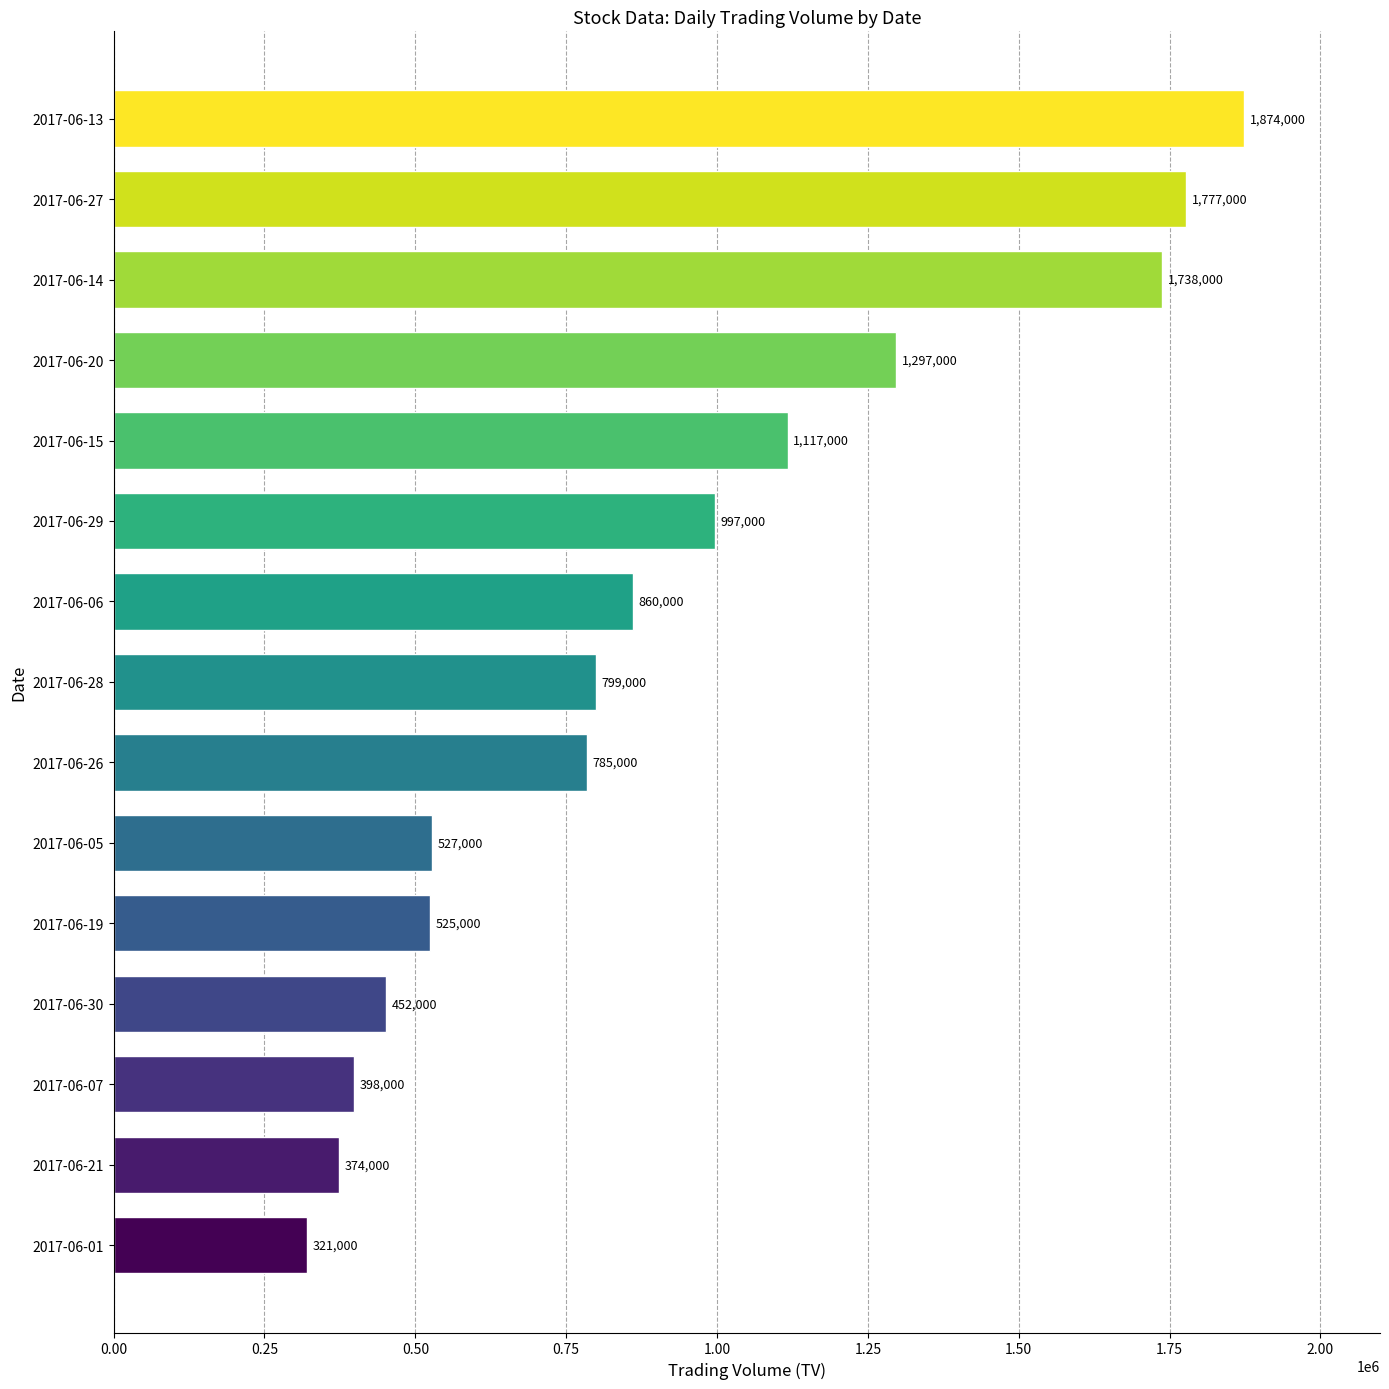

Rank the categories by value from highest to lowest.

2017-06-13, 2017-06-27, 2017-06-14, 2017-06-20, 2017-06-15, 2017-06-29, 2017-06-06, 2017-06-28, 2017-06-26, 2017-06-05, 2017-06-19, 2017-06-30, 2017-06-07, 2017-06-21, 2017-06-01